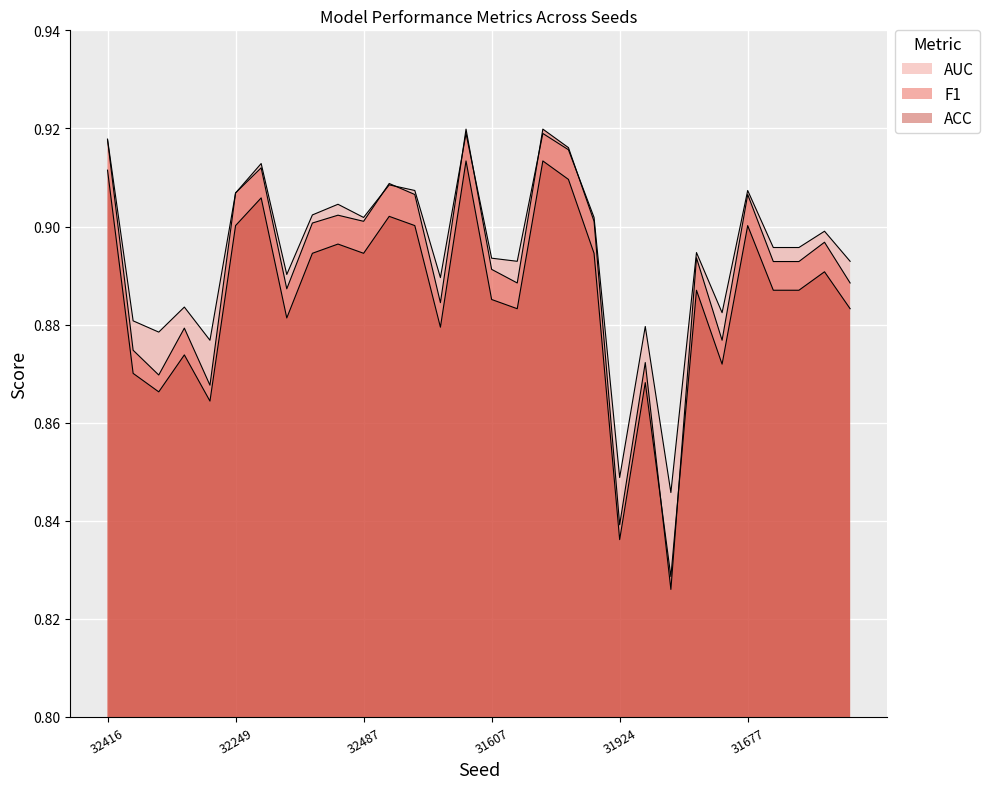

Is it true that ACC equals 1.5 at 32230?

False